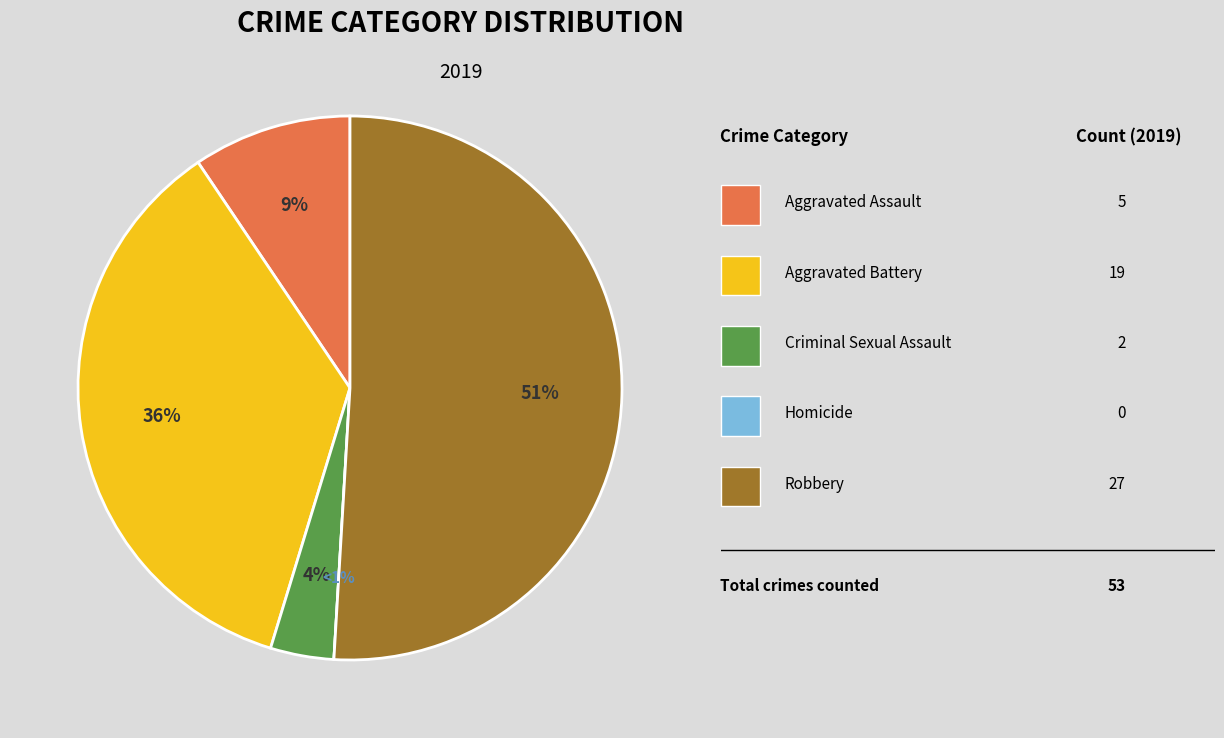

Which slice is the largest?

Robbery